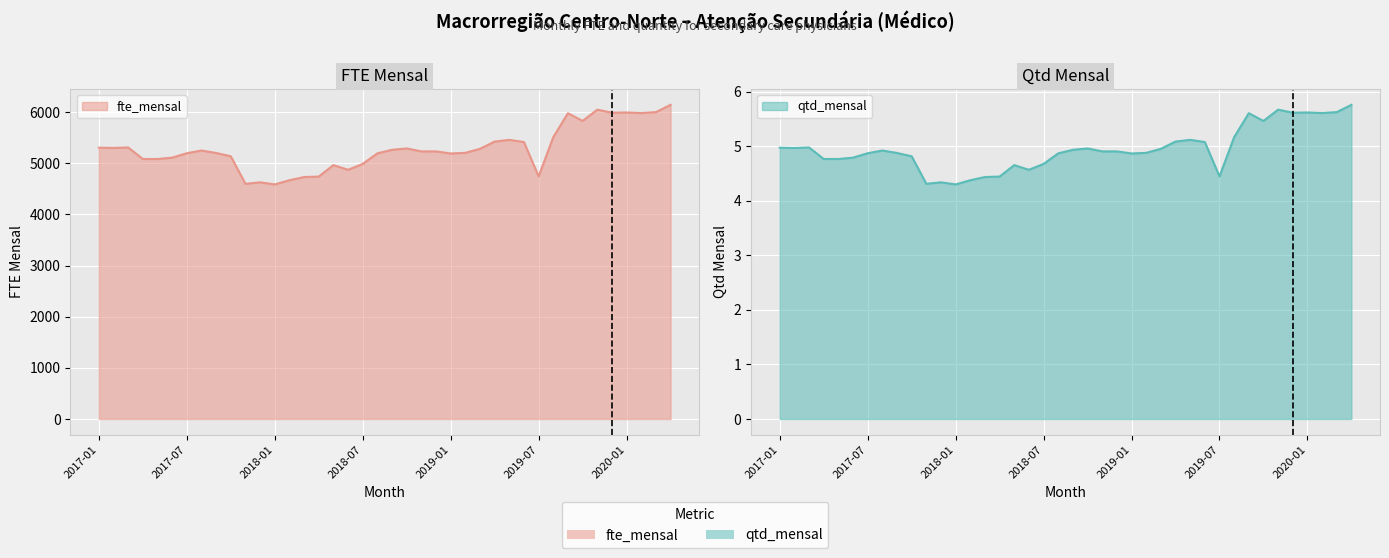

Reading right to left, what are all the values shown in this chart?

fte_mensal: 2020-04=6141.6	2020-03=6000.0	2020-02=5980.8	2020-01=5992.8	2019-12=5988.0	2019-11=6048.0	2019-10=5827.2	2019-09=5978.4	2019-08=5510.4	2019-07=4742.4	2019-06=5414.4	2019-05=5457.6	2019-04=5424.0	2019-03=5282.4	2019-02=5203.2	2019-01=5191.2	2018-12=5232.0	2018-11=5232.0	2018-10=5289.6	2018-09=5263.2	2018-08=5193.6	2018-07=4987.2	2018-06=4872.0	2018-05=4963.2	2018-04=4740.0	2018-03=4730.4	2018-02=4668.0	2018-01=4586.4	2017-12=4627.2	2017-11=4598.4	2017-10=5136.0	2017-09=5200.8	2017-08=5248.8	2017-07=5196.0	2017-06=5109.6	2017-05=5083.2	2017-04=5083.2	2017-03=5308.8	2017-02=5299.2	2017-01=5304.0
qtd_mensal: 2020-04=5.8	2020-03=5.6	2020-02=5.6	2020-01=5.6	2019-12=5.6	2019-11=5.7	2019-10=5.5	2019-09=5.6	2019-08=5.2	2019-07=4.4	2019-06=5.1	2019-05=5.1	2019-04=5.1	2019-03=5.0	2019-02=4.9	2019-01=4.9	2018-12=4.9	2018-11=4.9	2018-10=5.0	2018-09=4.9	2018-08=4.9	2018-07=4.7	2018-06=4.6	2018-05=4.7	2018-04=4.4	2018-03=4.4	2018-02=4.4	2018-01=4.3	2017-12=4.3	2017-11=4.3	2017-10=4.8	2017-09=4.9	2017-08=4.9	2017-07=4.9	2017-06=4.8	2017-05=4.8	2017-04=4.8	2017-03=5.0	2017-02=5.0	2017-01=5.0